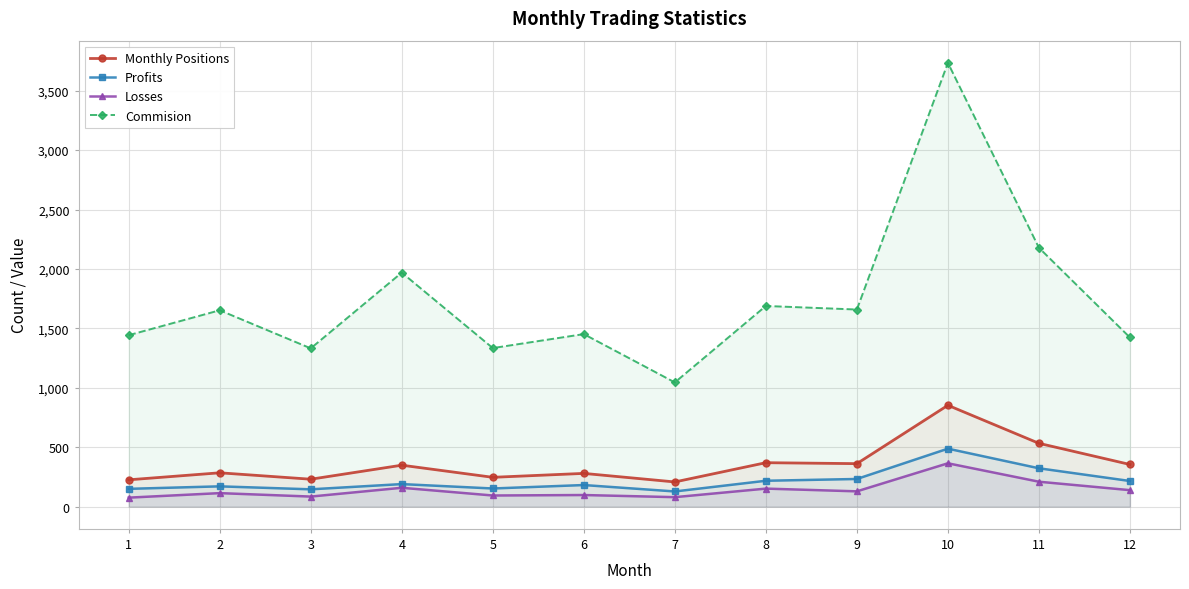

At which category is the sum across all series the highest?

10